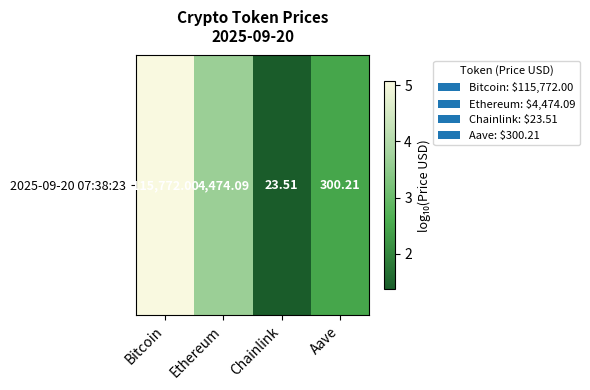

How many values are below 3?

2